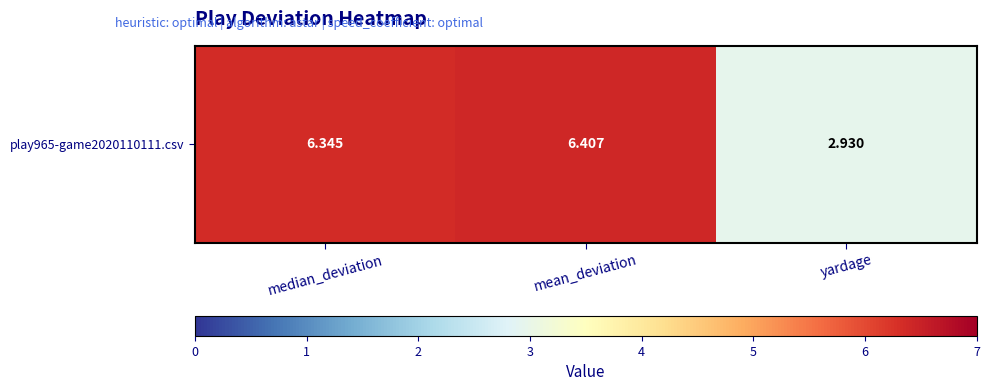

What is the ratio of the value at median_deviation to the value at yardage?

2.2